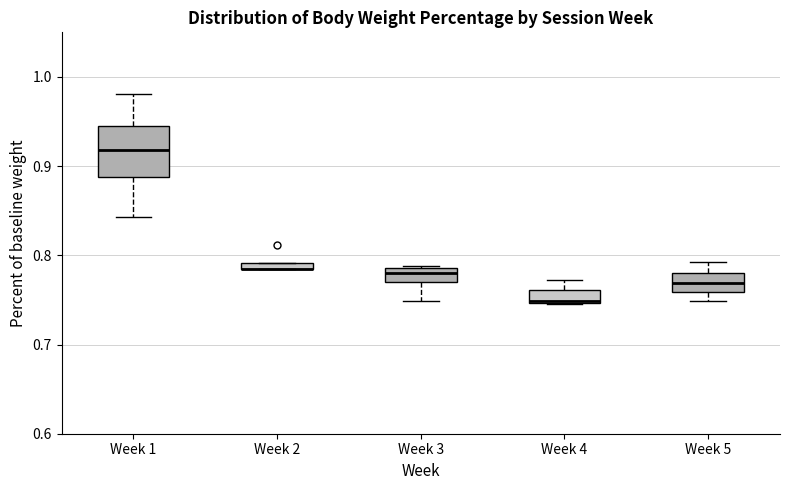

Where is the upper edge of the box for Week 2 on the y-axis? The values are not printed on the chart, so give them approximately, as read against the axis.

0.79